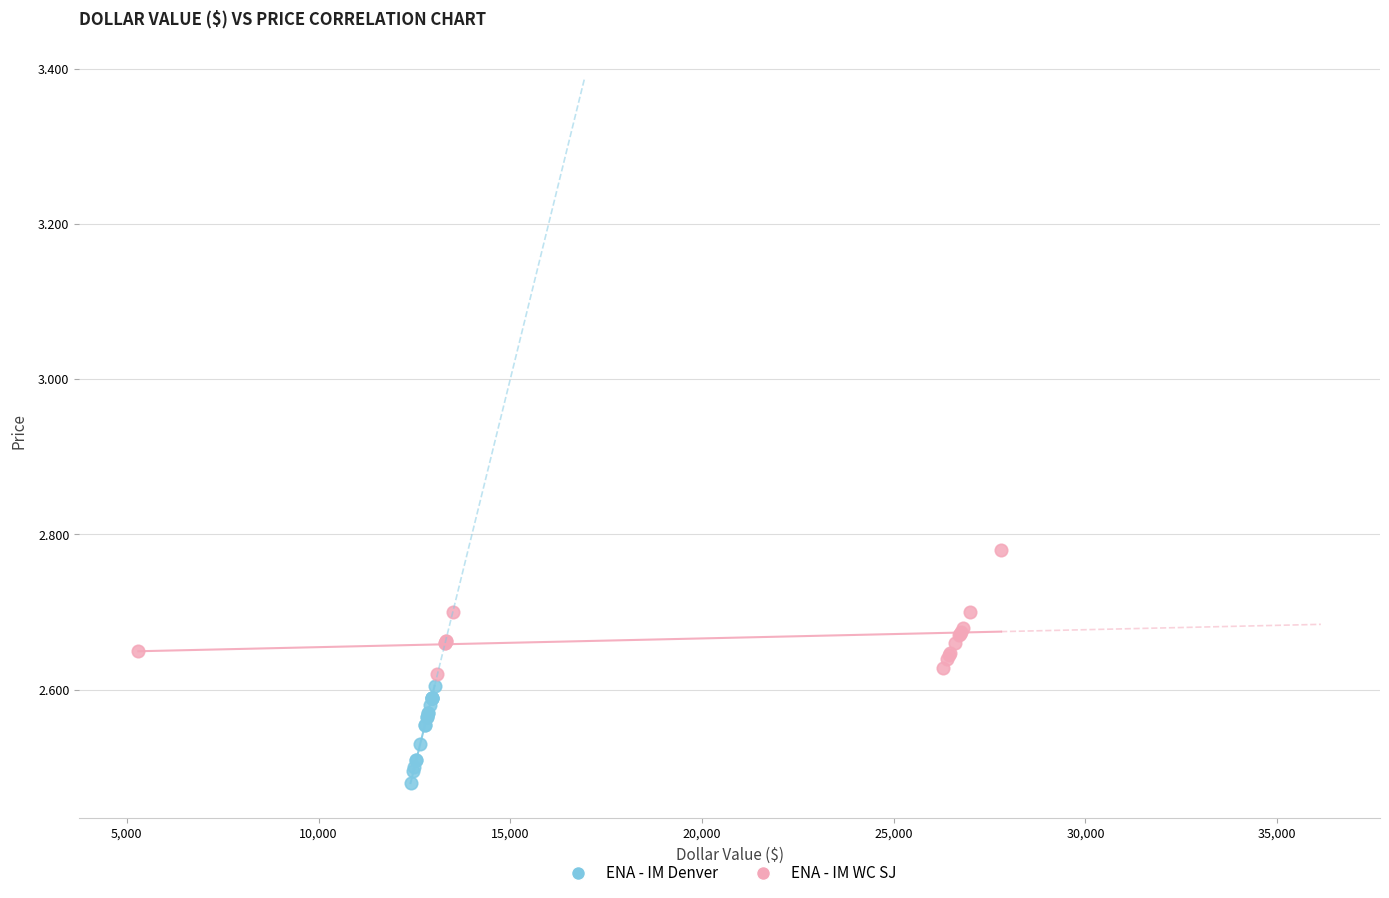

Which series contains the highest Y value?

ENA - IM WC SJ